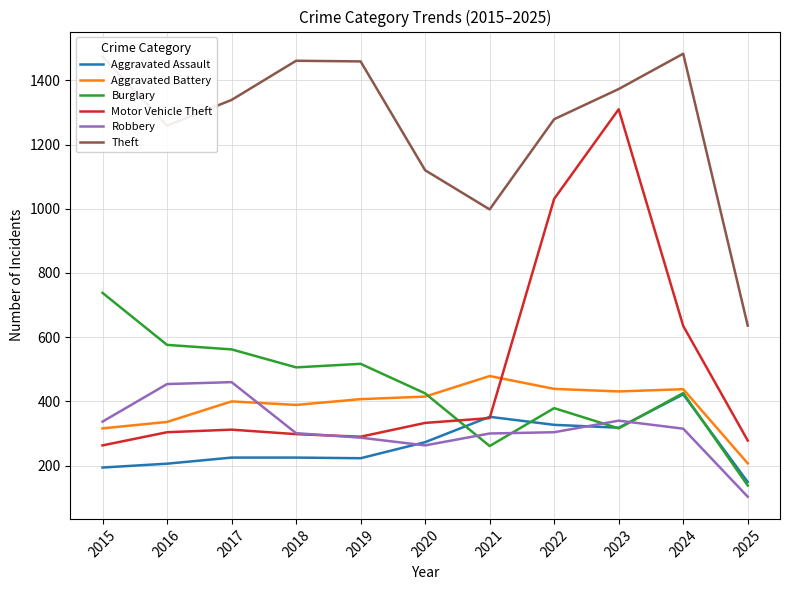

The value of Aggravated Assault at 2018 is 116. True or false?

False